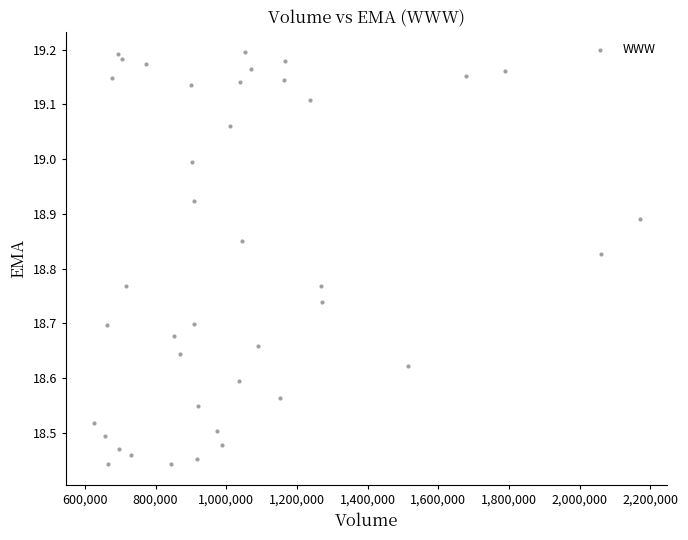

What is the range of X values (max minus min)?

1544700.0